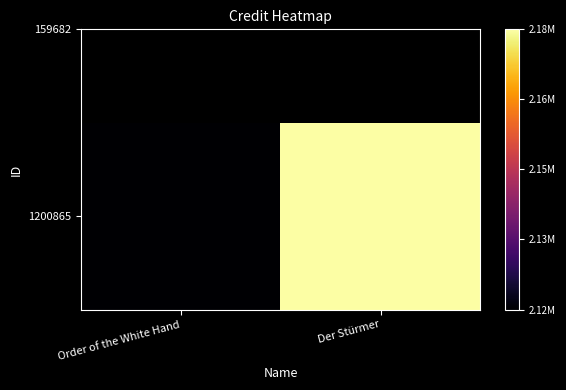

List the labels in order of value, largest first.

Der Stürmer, Order of the White Hand